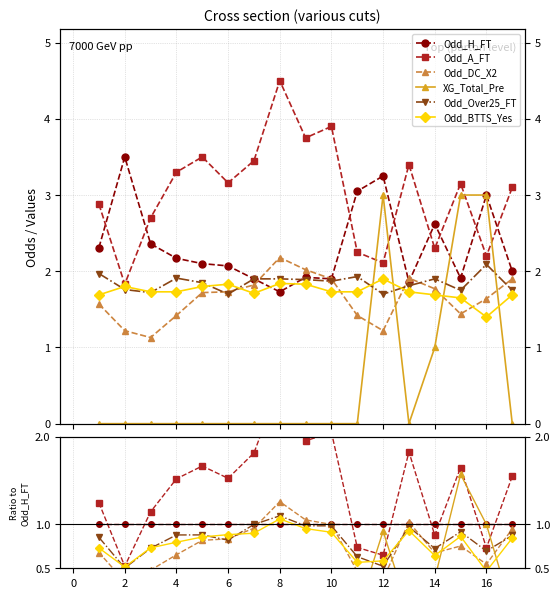

How many intersections are there between Odd_DC_X2 and Odd_H_FT?

3